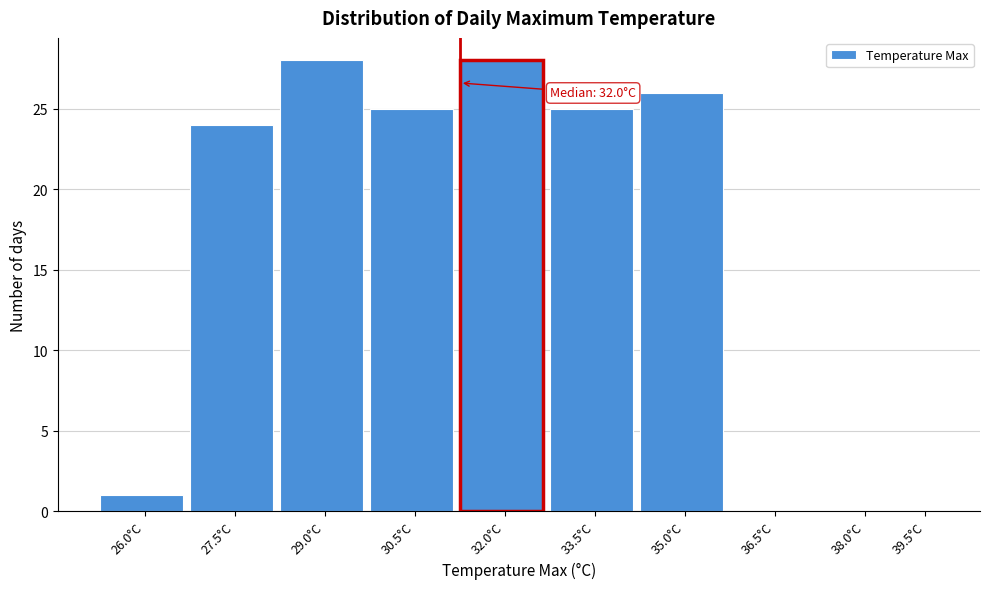

Reading left to right, extract all data points from this chart.

26.0°C=1	27.5°C=24	29.0°C=28	30.5°C=25	32.0°C=28	33.5°C=25	35.0°C=26	36.5°C=0	38.0°C=0	39.5°C=0